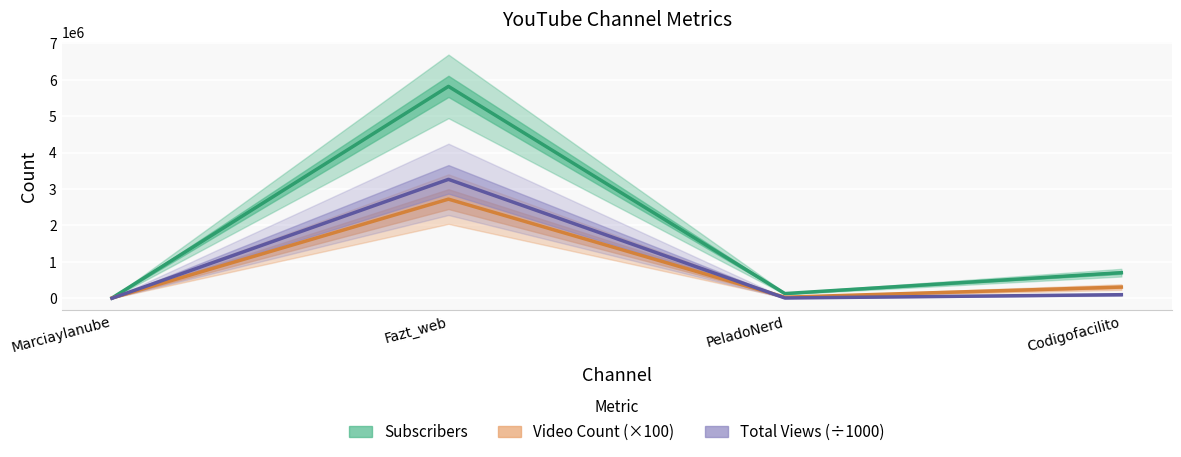

Reading right to left, what are all the values shown in this chart?

Subscribers: 703000.0	129000.0	5820000.0	7200.0
Video_count: 307900.0	29400.0	2722900.0	8000.0
Total_Views: 98377.6	7693.7	3266163.9	173.6